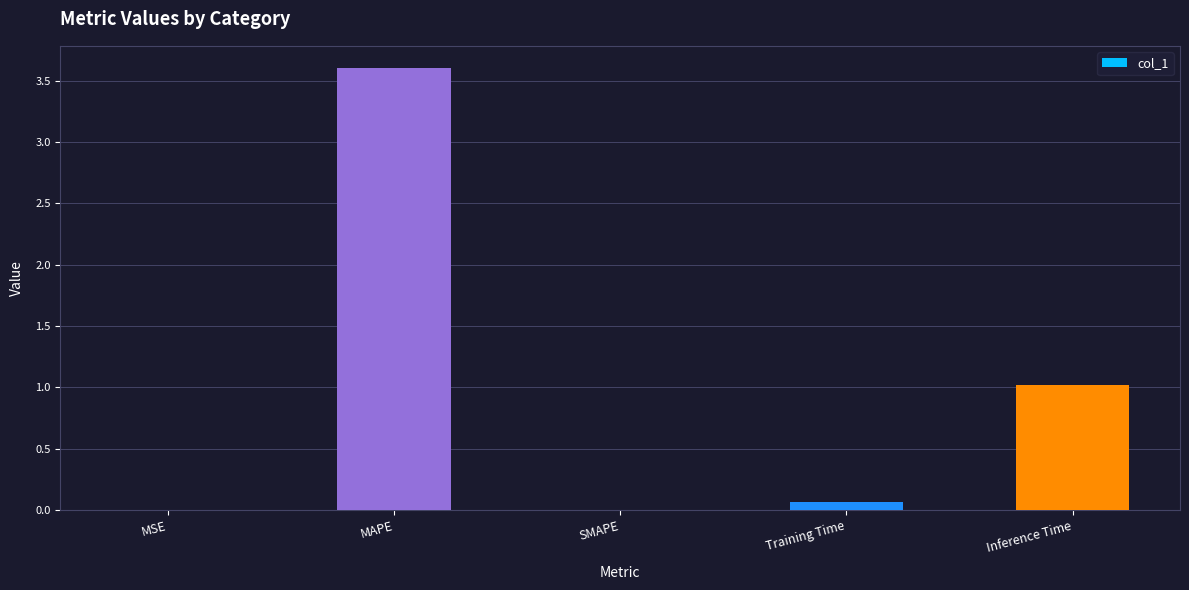

What is the change in value from MSE to MAPE?

+3.6